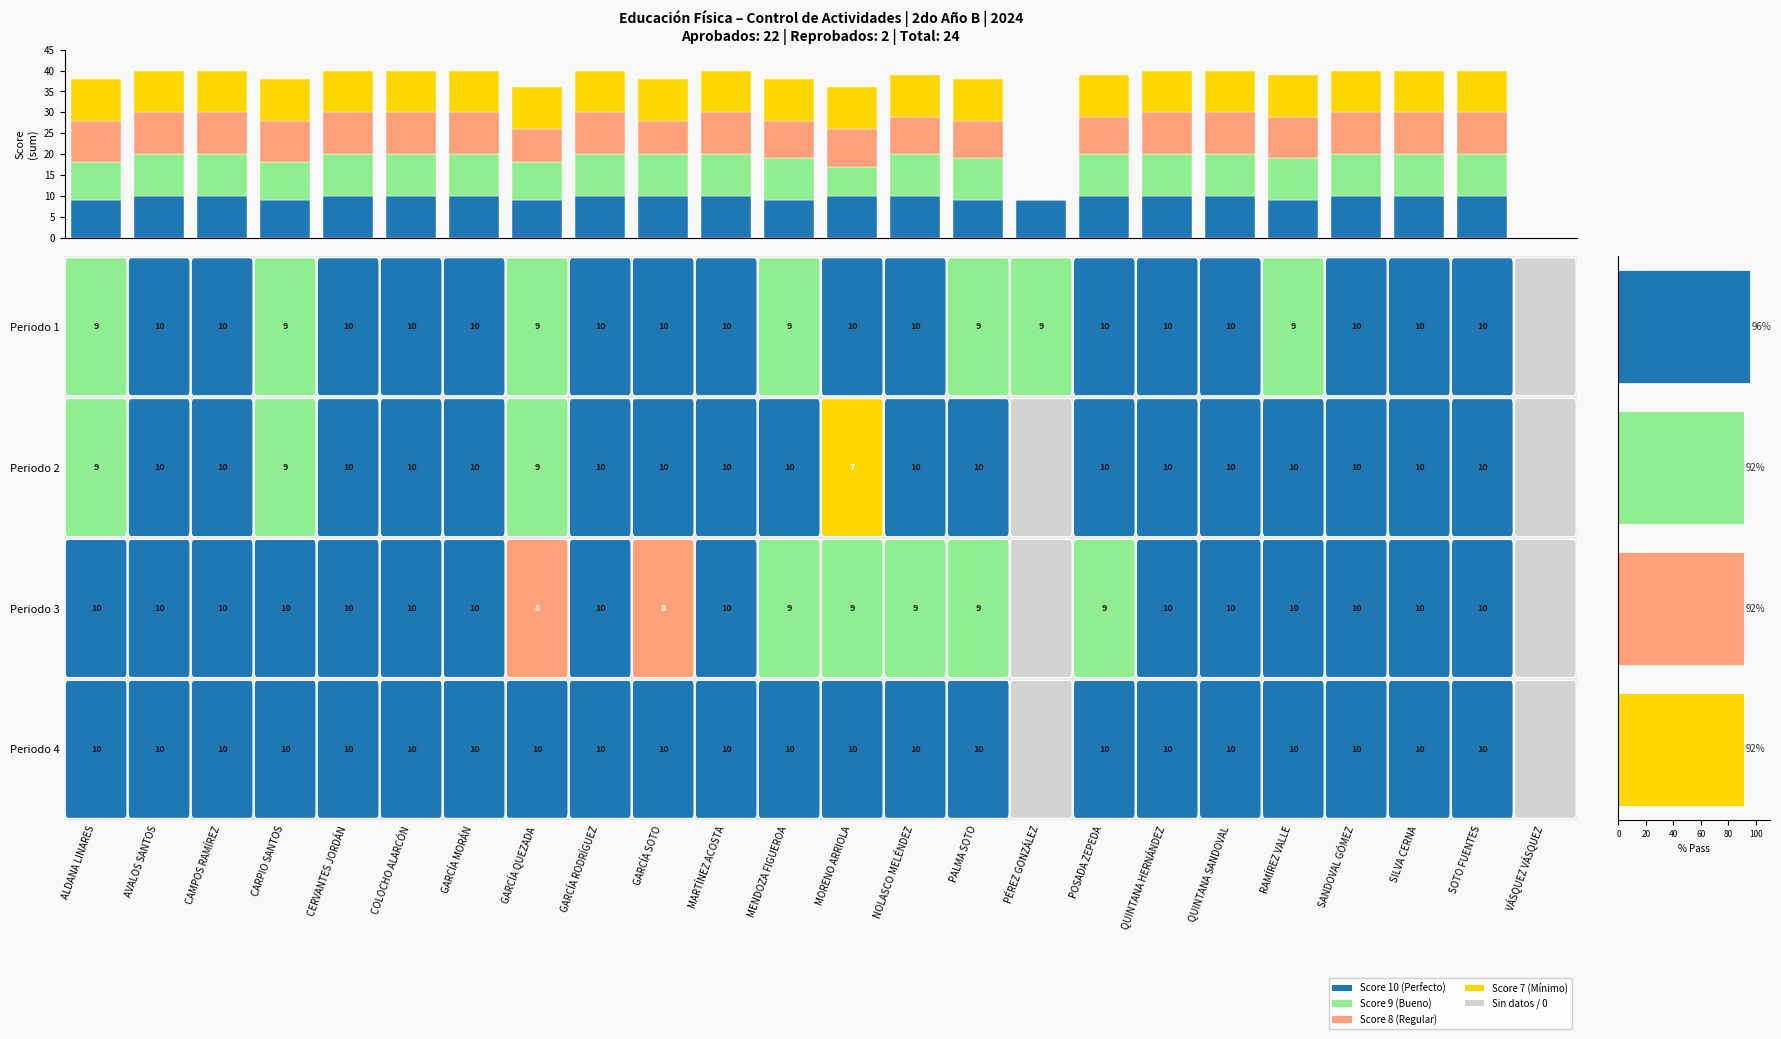

At which category does the chart reach its minimum across all series?

PÉREZ GONZÁLEZ